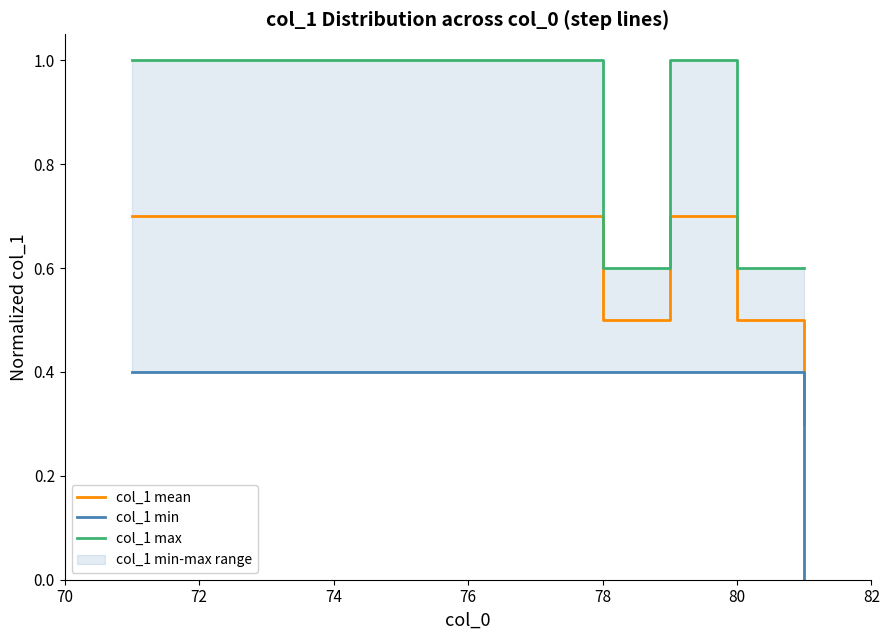

In col_1 max, how many points are higher than both neighbors (excluding endpoints)?

1